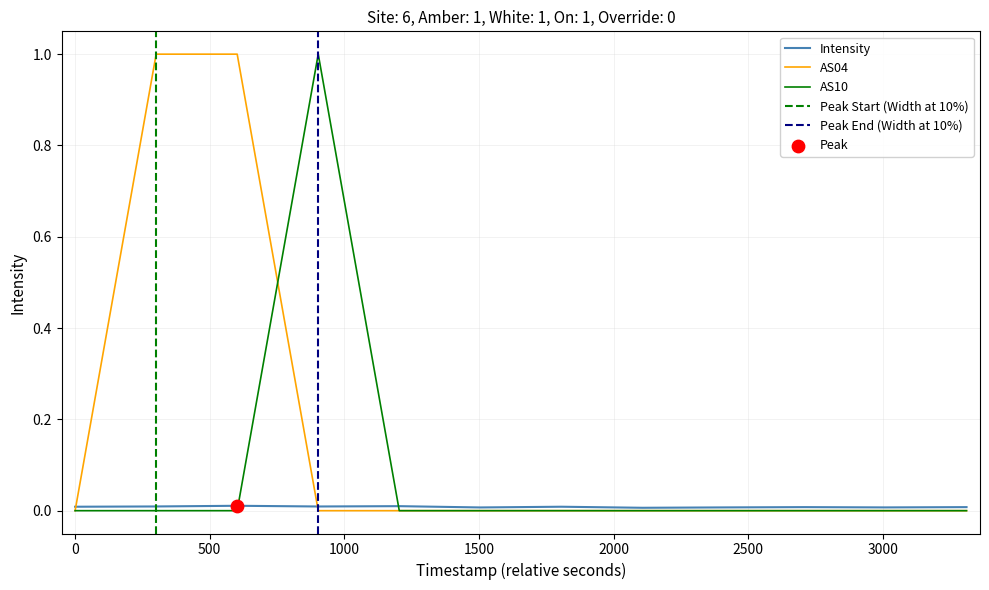

What is the maximum value for AS04?

1.0